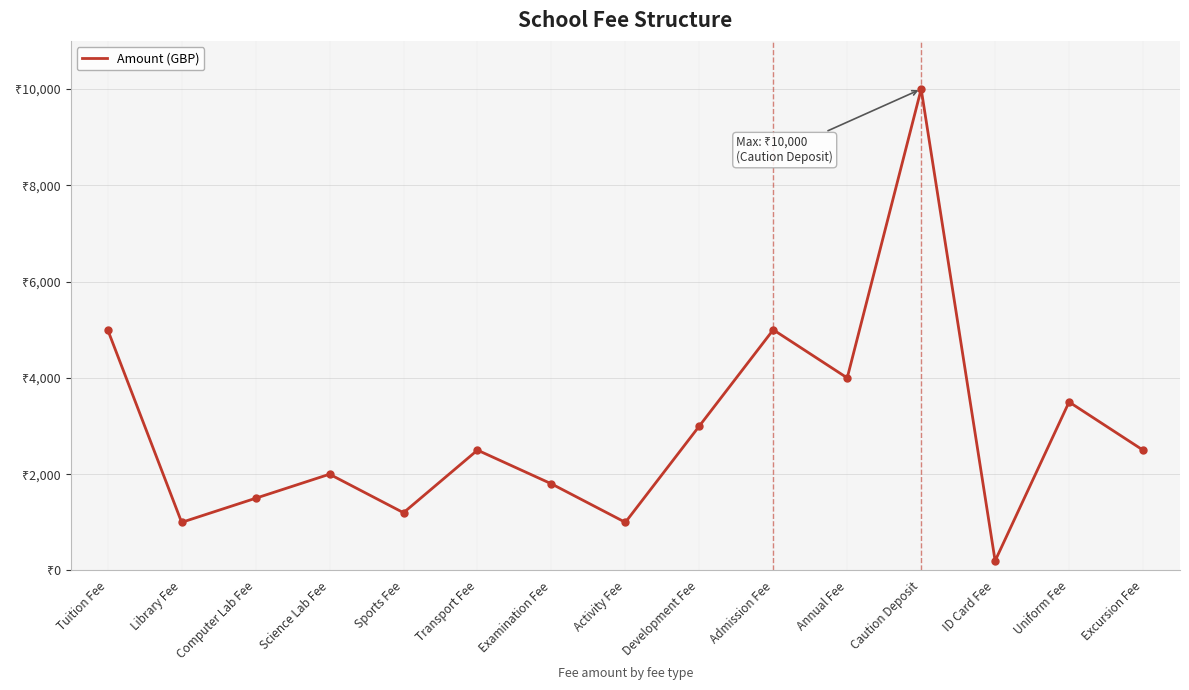

Rank the categories by value from highest to lowest.

Caution Deposit, Tuition Fee, Admission Fee, Annual Fee, Uniform Fee, Development Fee, Transport Fee, Excursion Fee, Science Lab Fee, Examination Fee, Computer Lab Fee, Sports Fee, Library Fee, Activity Fee, ID Card Fee